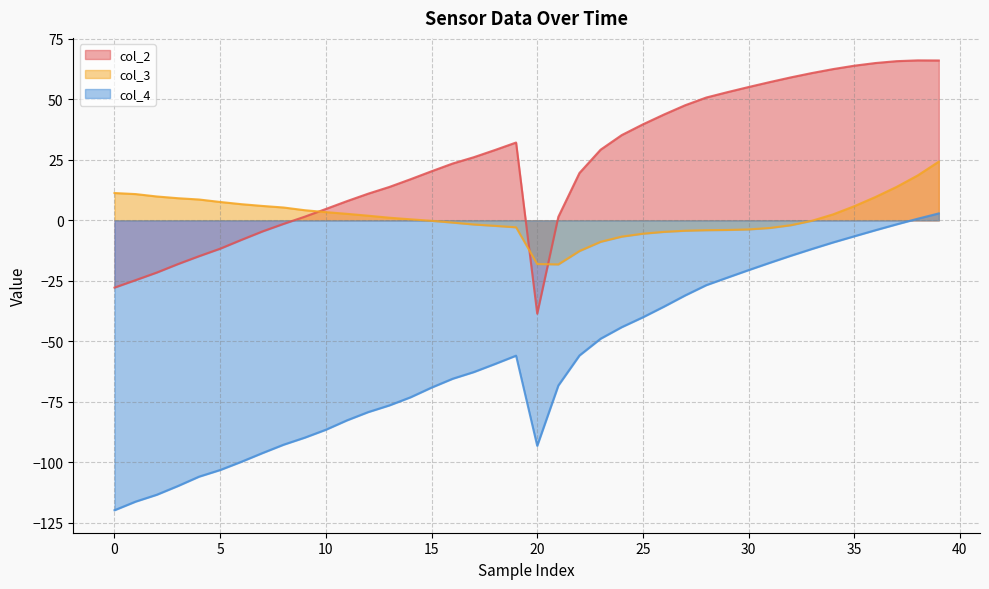

Which category has the highest value in the col_2 series?

38